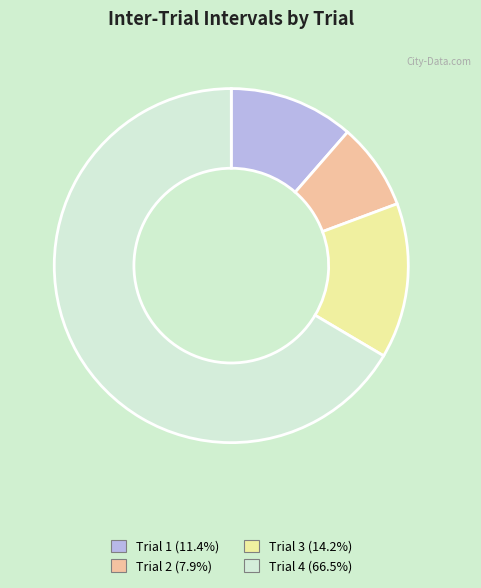

Is the sum of Trial 4 and Trial 2 greater than half?

Yes